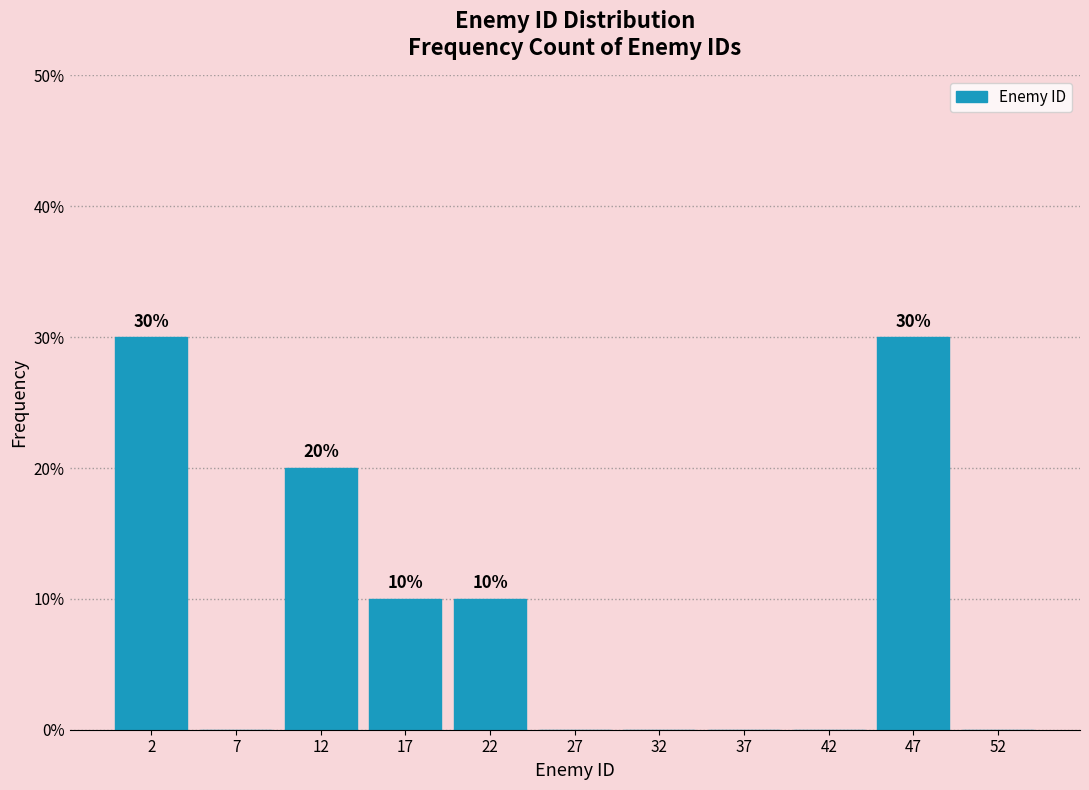

Reading right to left, list all the values displayed in this chart.

52=0	47=30	42=0	37=0	32=0	27=0	22=10	17=10	12=20	7=0	2=30